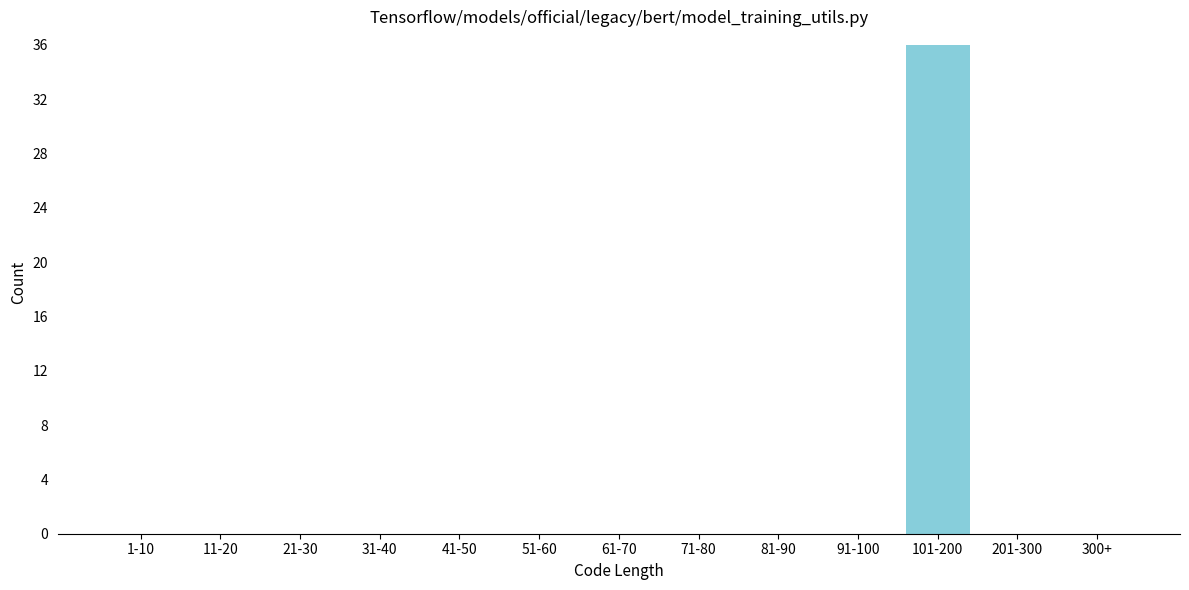

Reading left to right, extract all data points from this chart.

1-10=0	11-20=0	21-30=0	31-40=0	41-50=0	51-60=0	61-70=0	71-80=0	81-90=0	91-100=0	101-200=36	201-300=0	300+=0